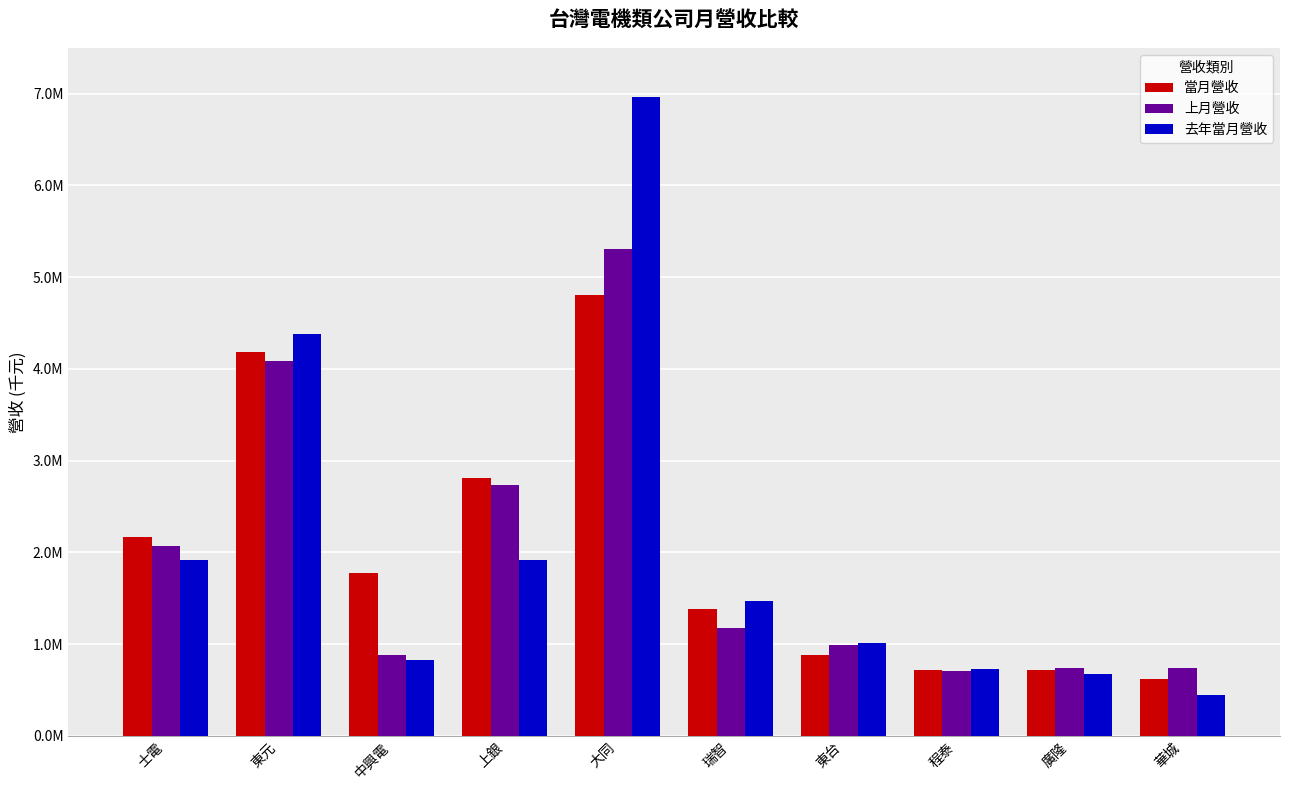

What are all the series names shown in the legend?

當月營收, 上月營收, 去年當月營收